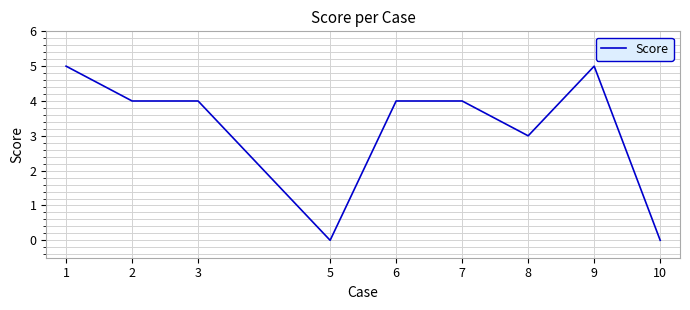

Reading left to right, list all the values displayed in this chart.

1=5	2=4	3=4	5=0	6=4	7=4	8=3	9=5	10=0